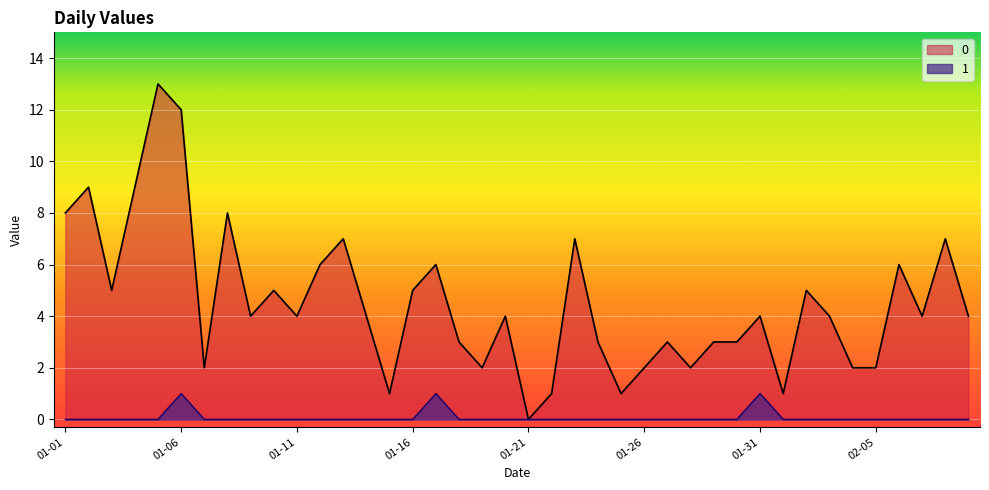

List the series in order of their overall mean, highest first.

0, 1